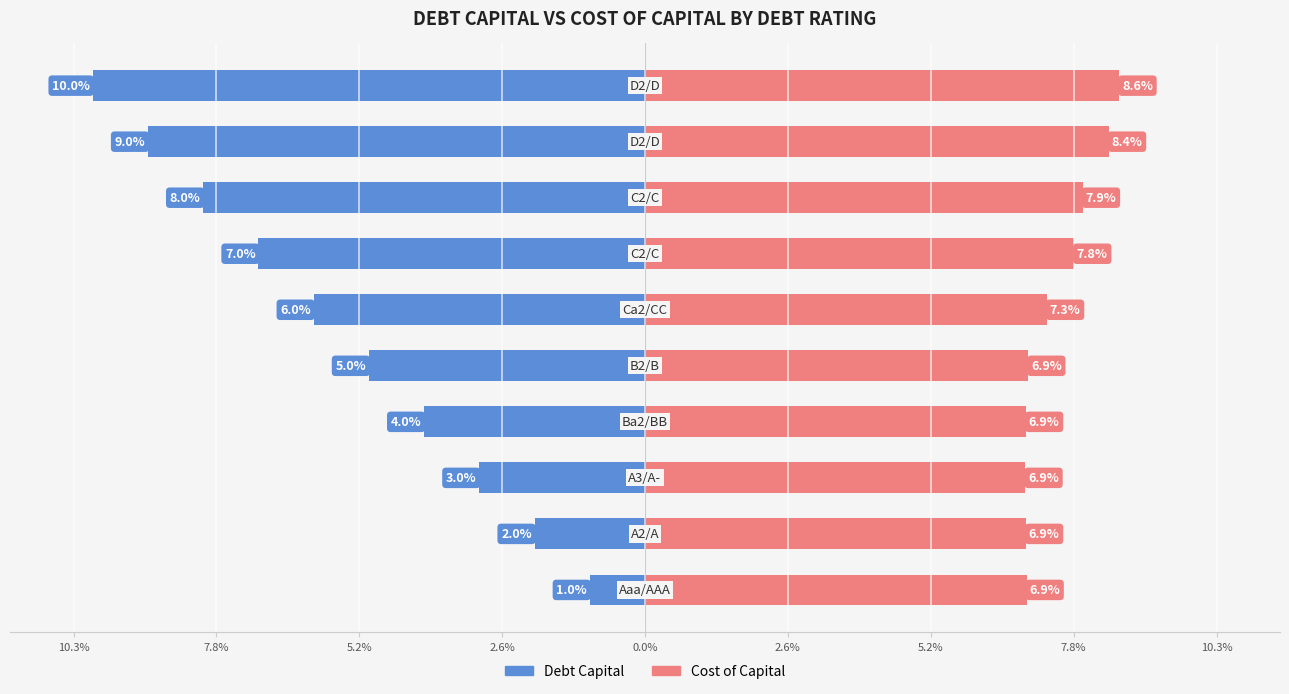

Which has a higher value, 5.2% or 2.6%?

2.6%